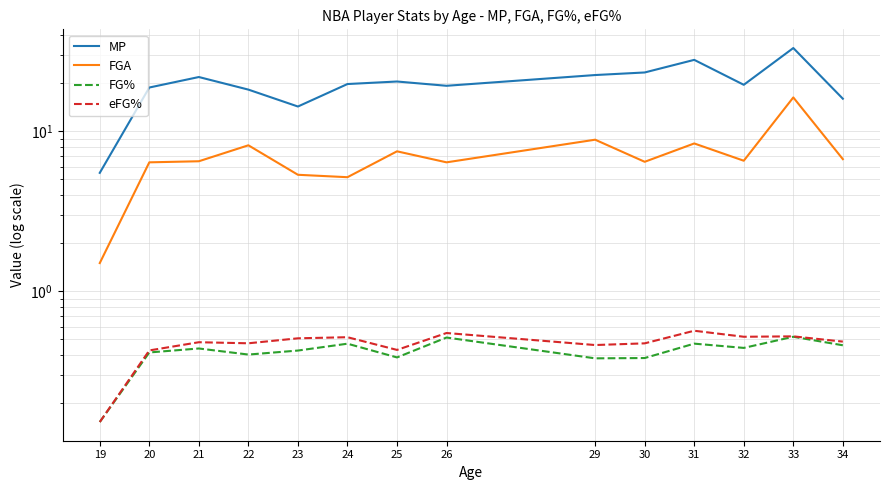

True or false: eFG% has more than 2 points higher than both neighbors.

True